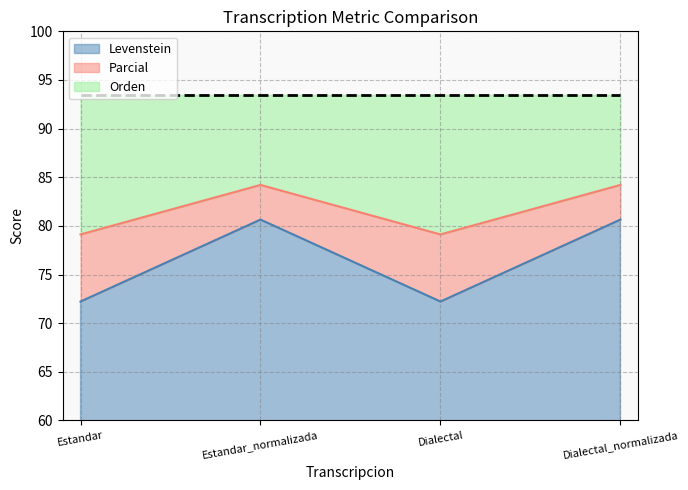

Which category has the highest value across all series?

Estandar_normalizada